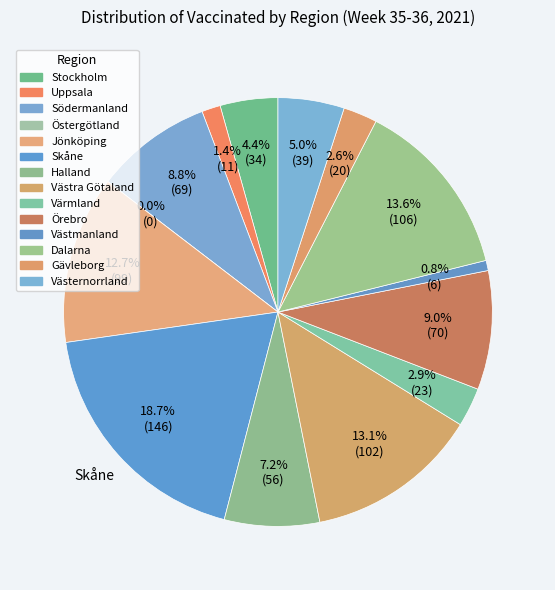

What portion of the pie excludes Dalarna?

86.4%